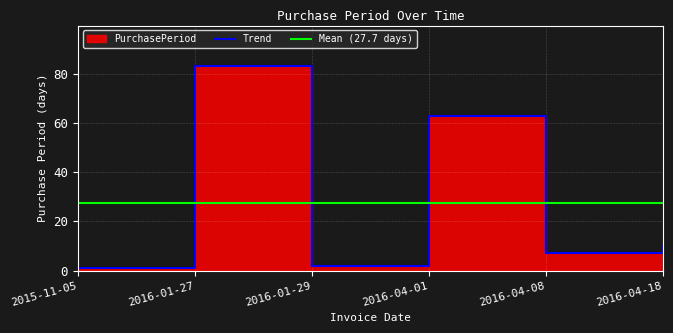

Approximately how many times larger is the value at 2016-01-29 compared to 2016-04-08?

0.3